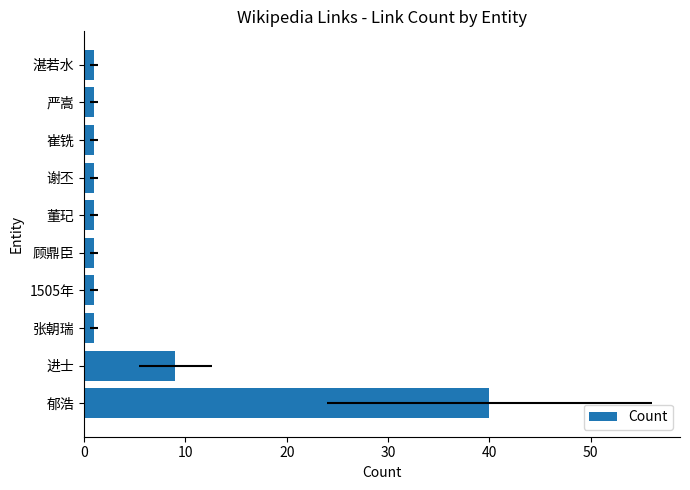

How many bars are there in total?

10